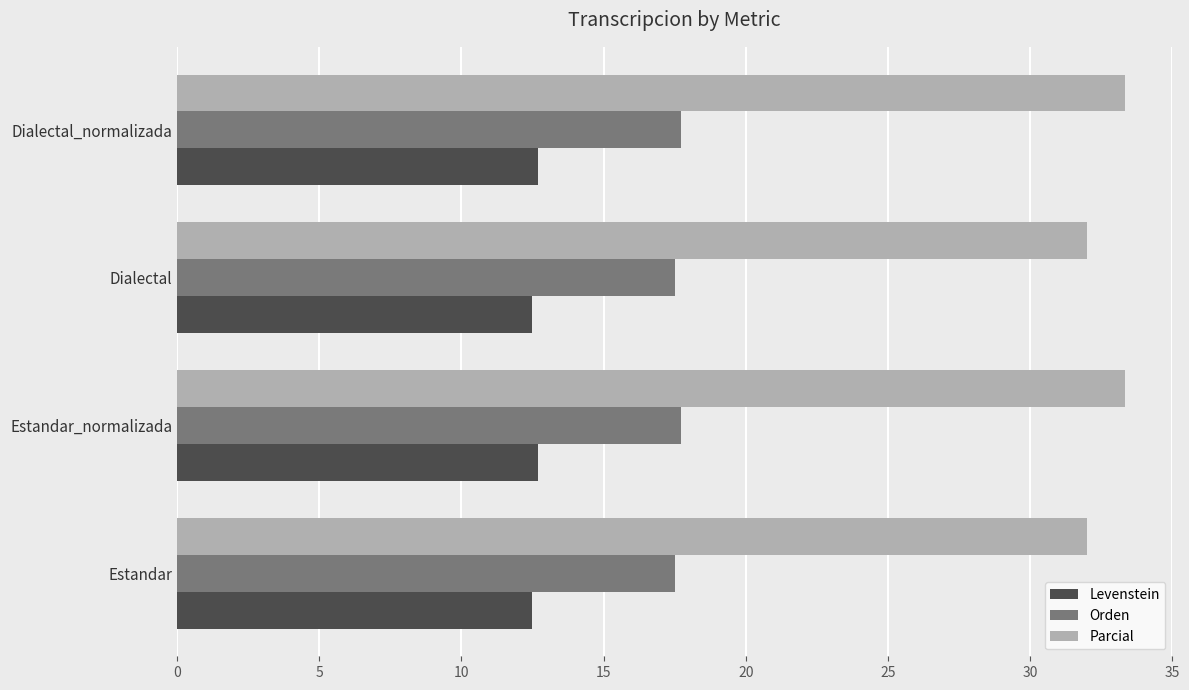

Count the number of categories in the chart.

4